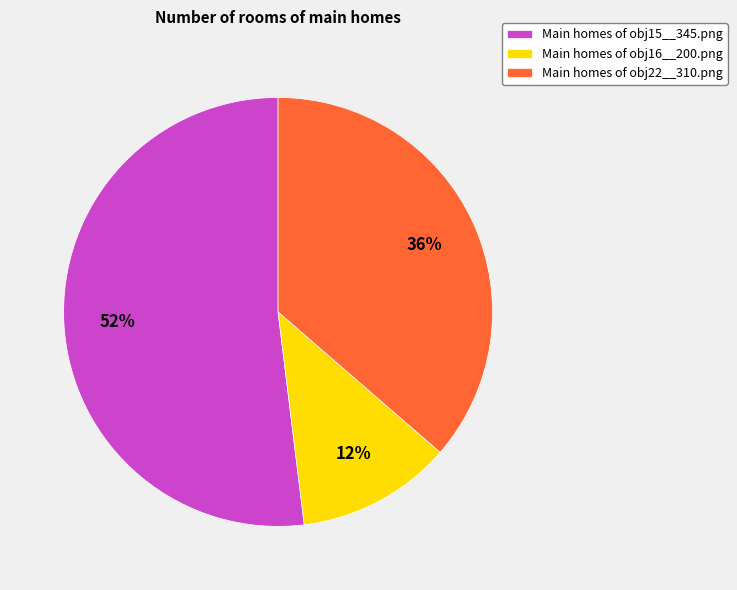

To the nearest percent, what percentage of the pie is Main homes of obj16__200.png?

12%